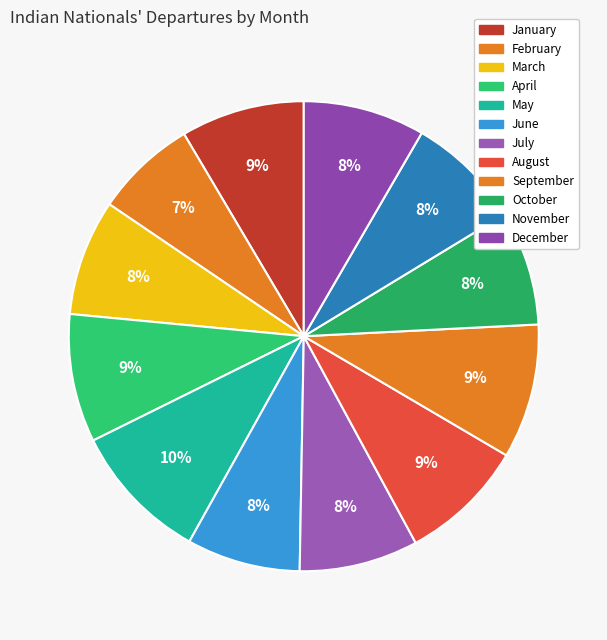

Combined, what portion of the pie is December and July?

16.5%